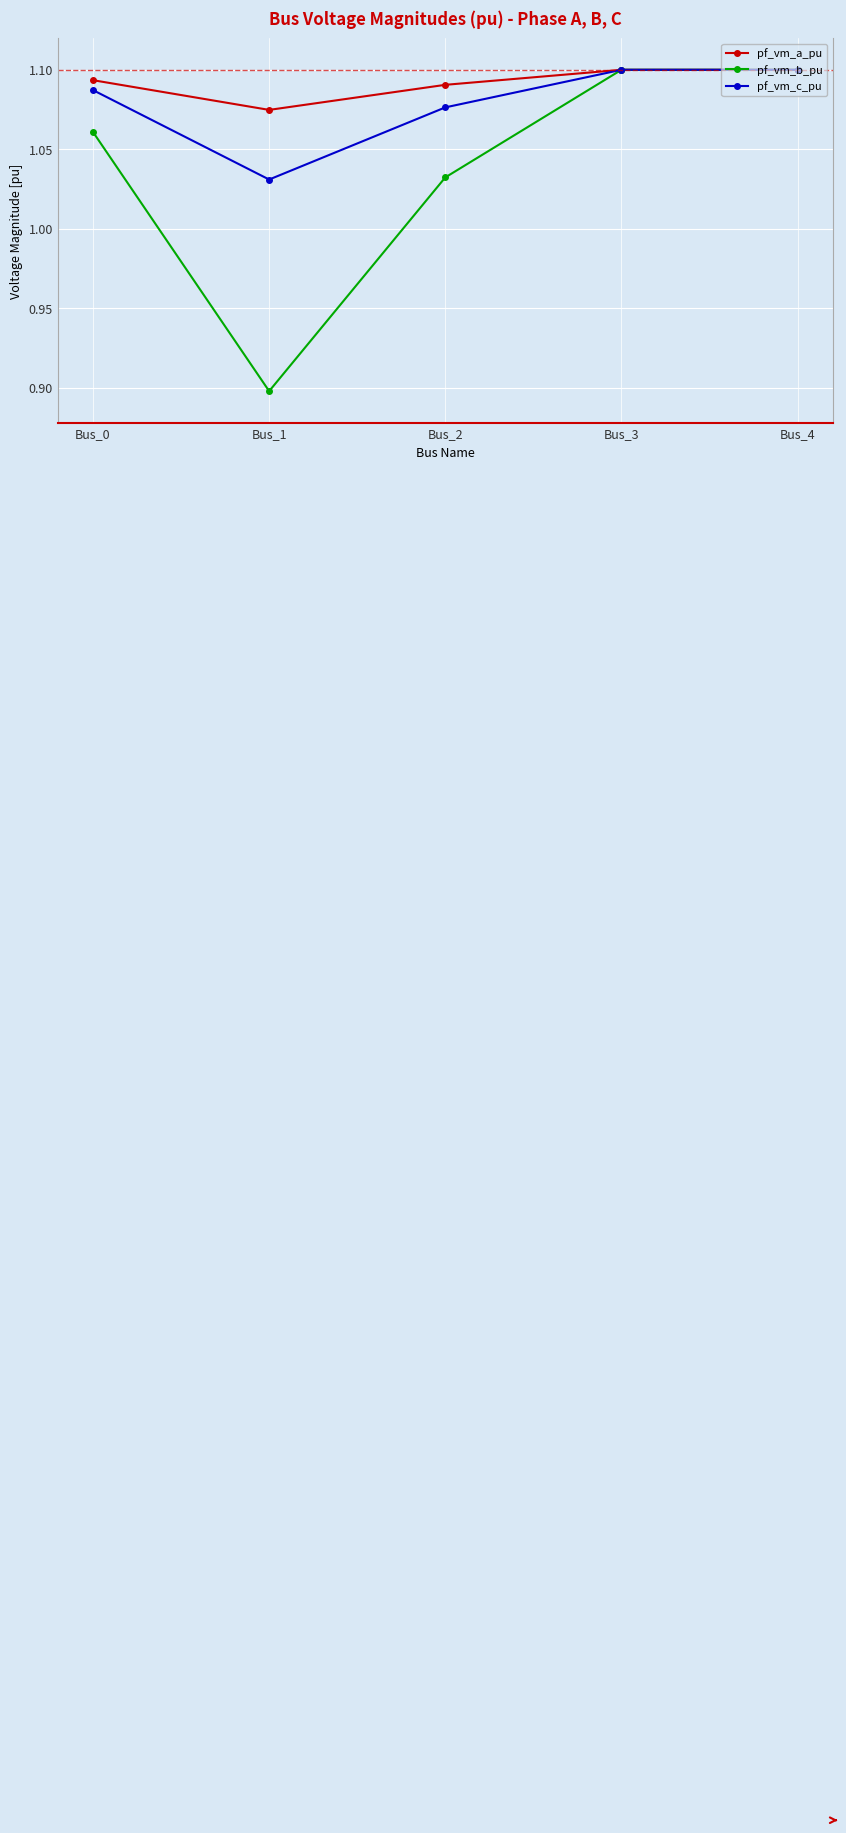

Where is pf_vm_b_pu nearest to the value 0?

Bus_1